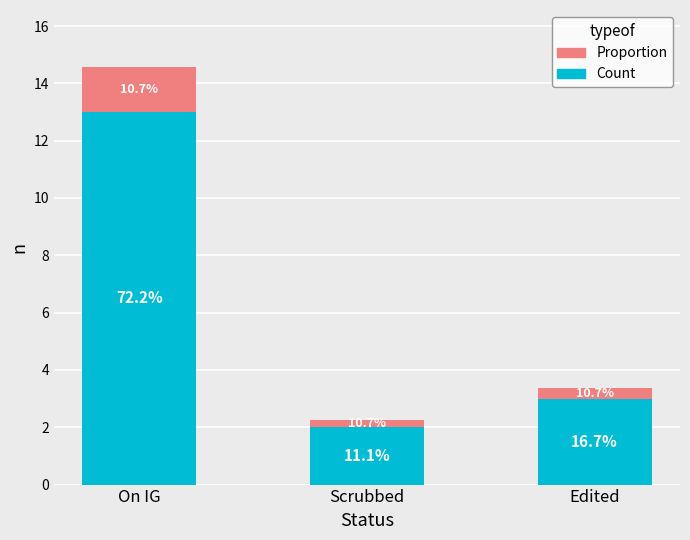

At On IG, list the series in order from smallest to largest.

Proportion, Count